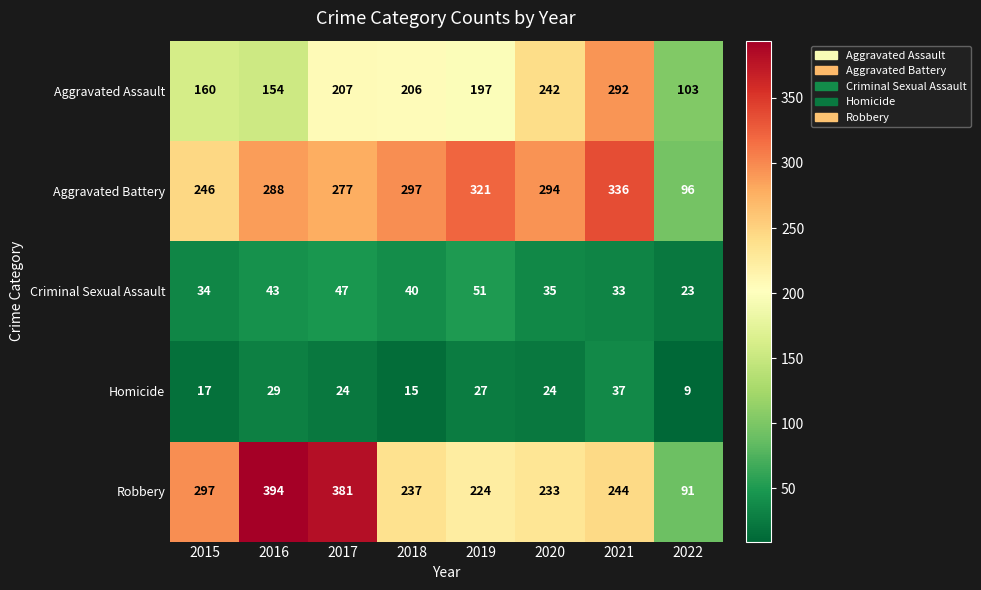

The Aggravated Assault series shows 340 at 2020. True or false?

False